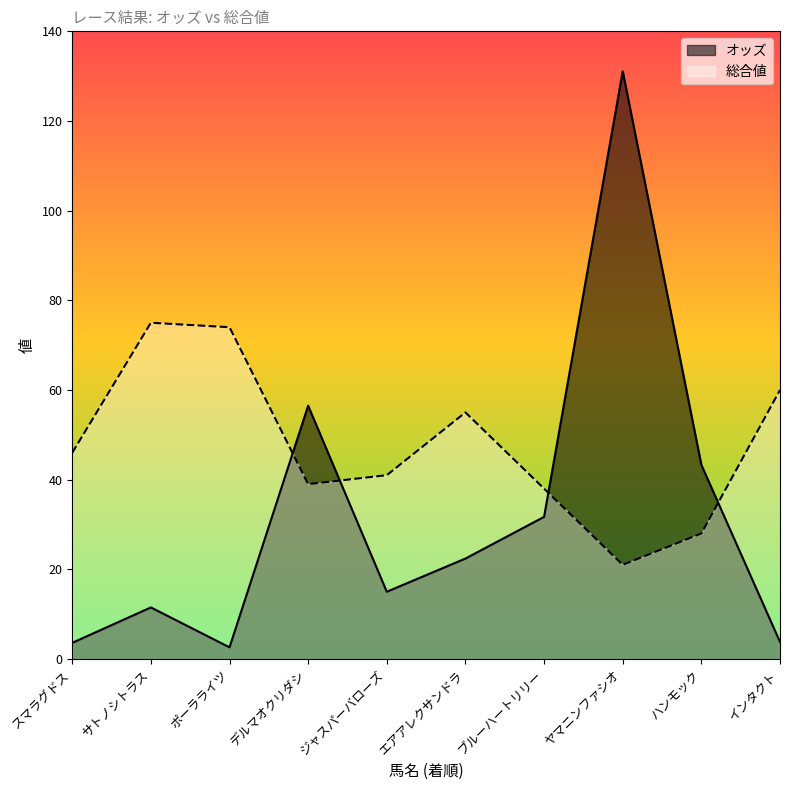

List the series in order of their overall mean, lowest first.

オッズ, 総合値